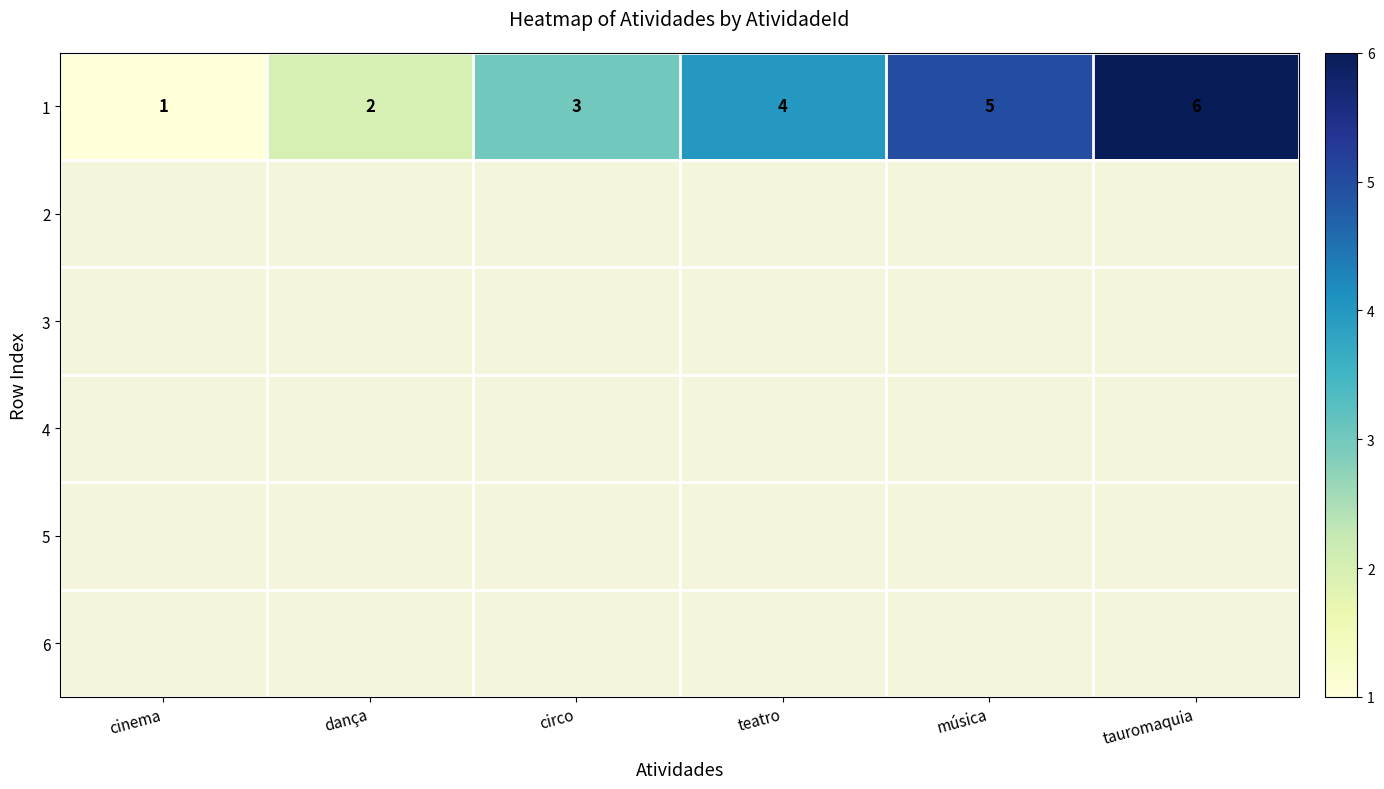

Count the 1 values in the range 2 to 5.

4